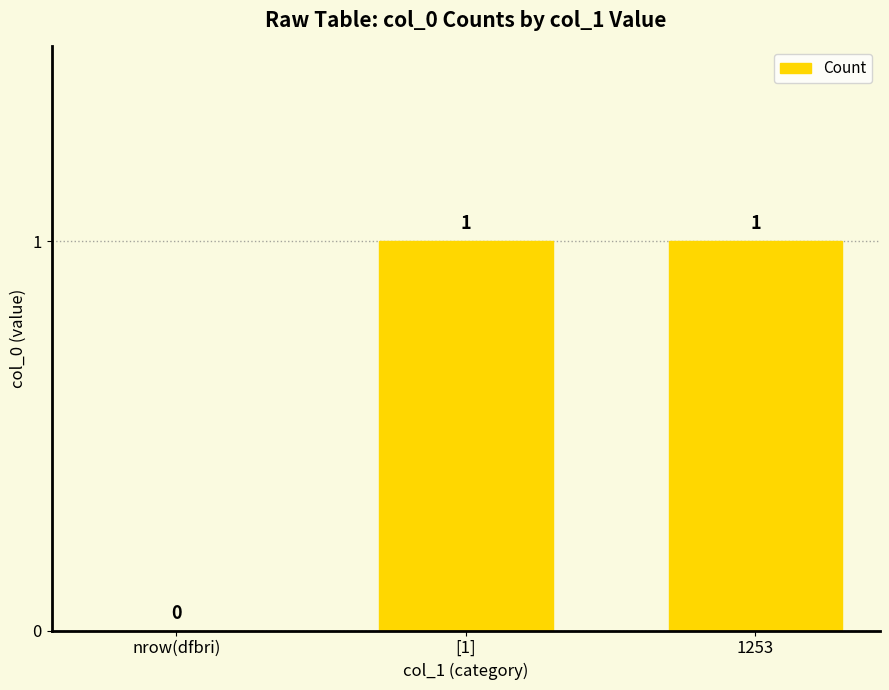

Approximately how many times larger is the value at [1] compared to 1253?

1.0